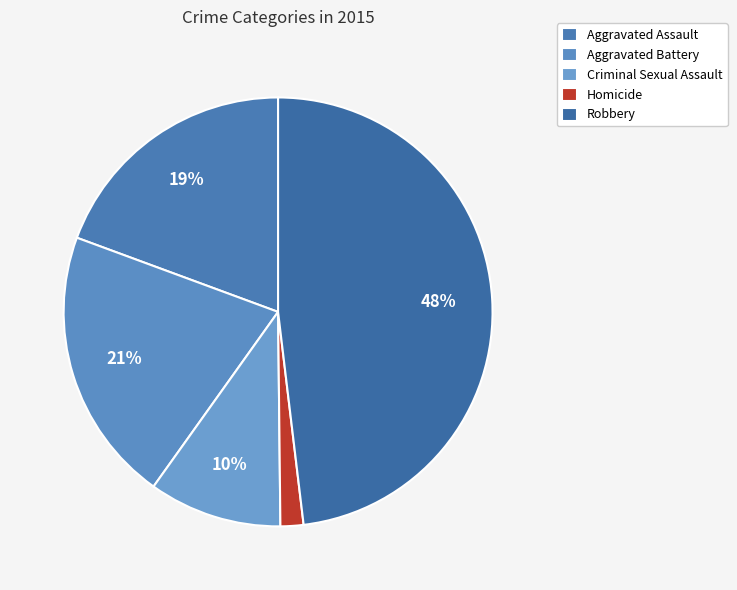

Count the number of slices in the pie.

5